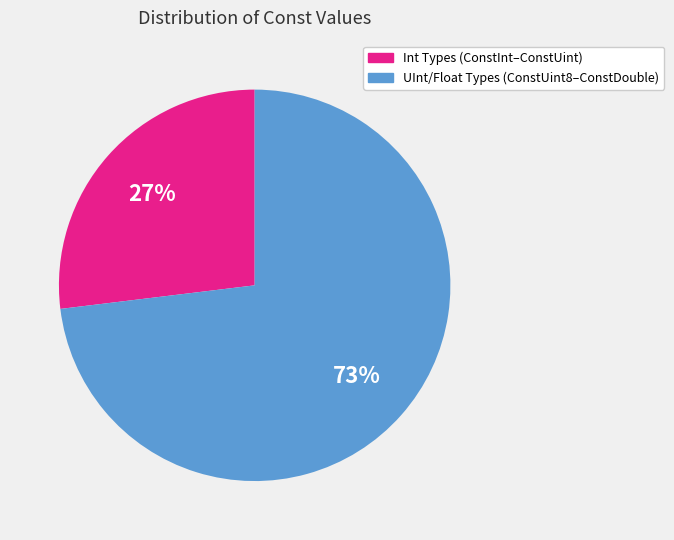

Is there any slice that represents more than half of the pie?

Yes